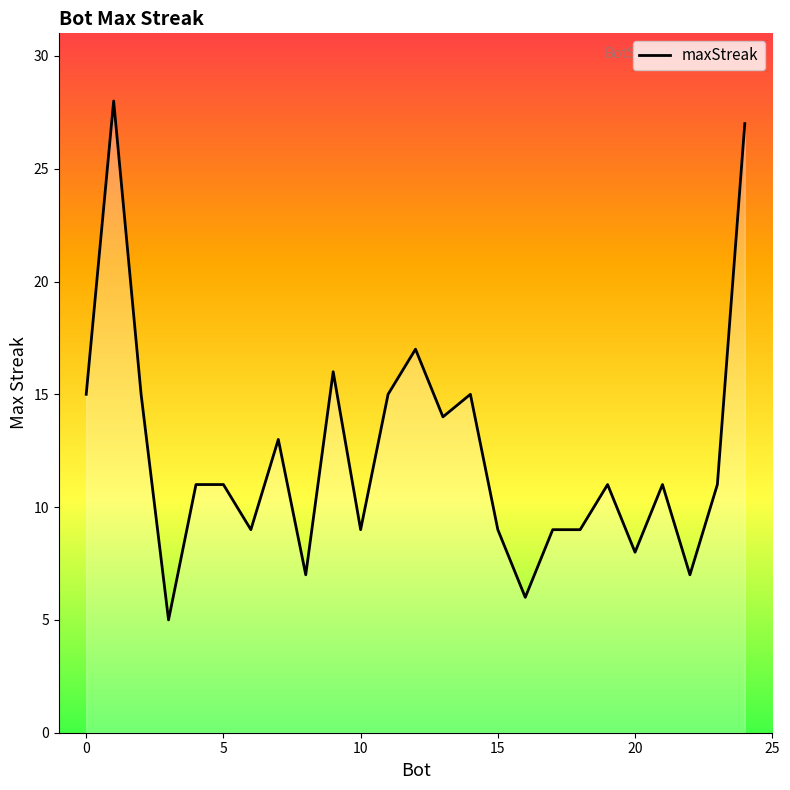

How many lines are shown in the chart?

1